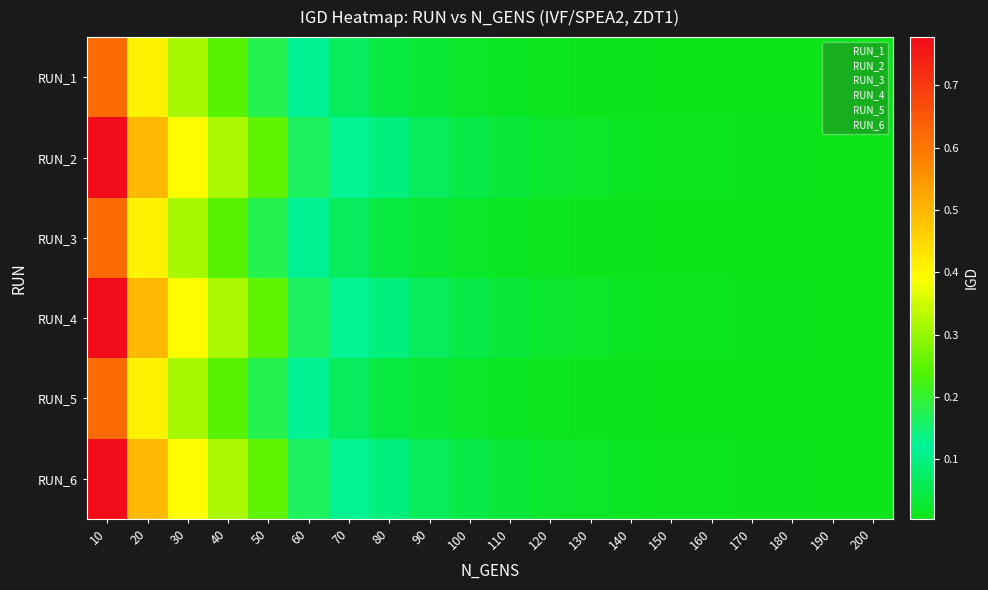

What is the difference between the highest and lowest values at 40?

0.1